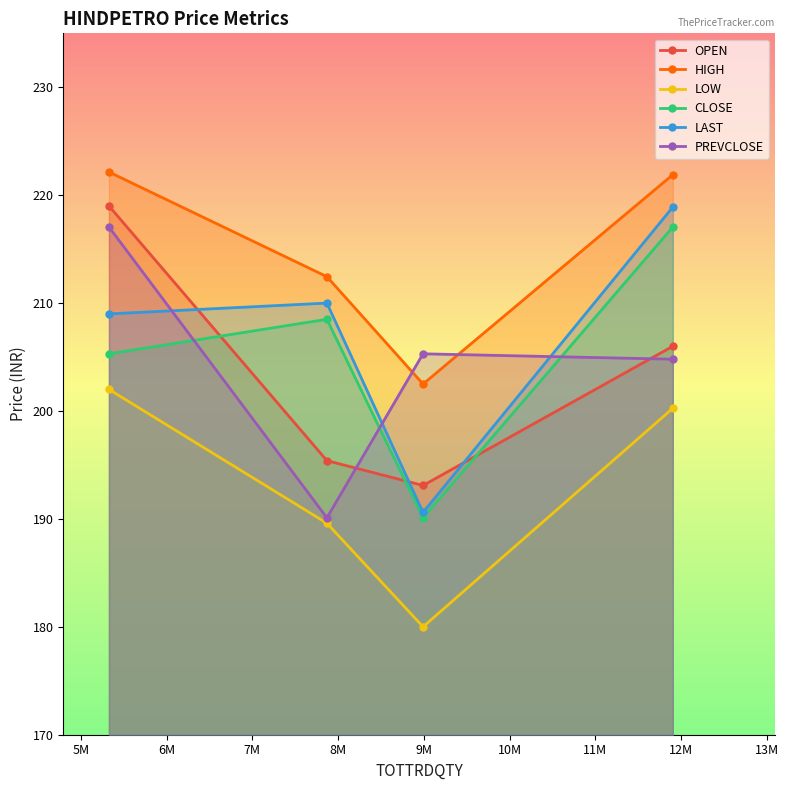

In PREVCLOSE, how many points are lower than both neighbors (excluding endpoints)?

1